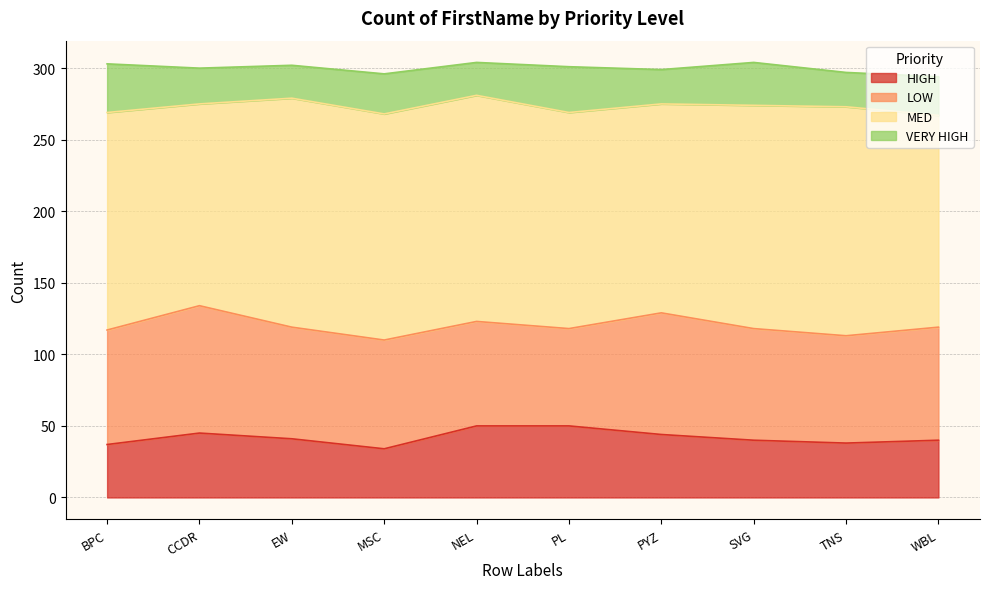

What are all the series names shown in the legend?

HIGH, LOW, MED, VERY HIGH